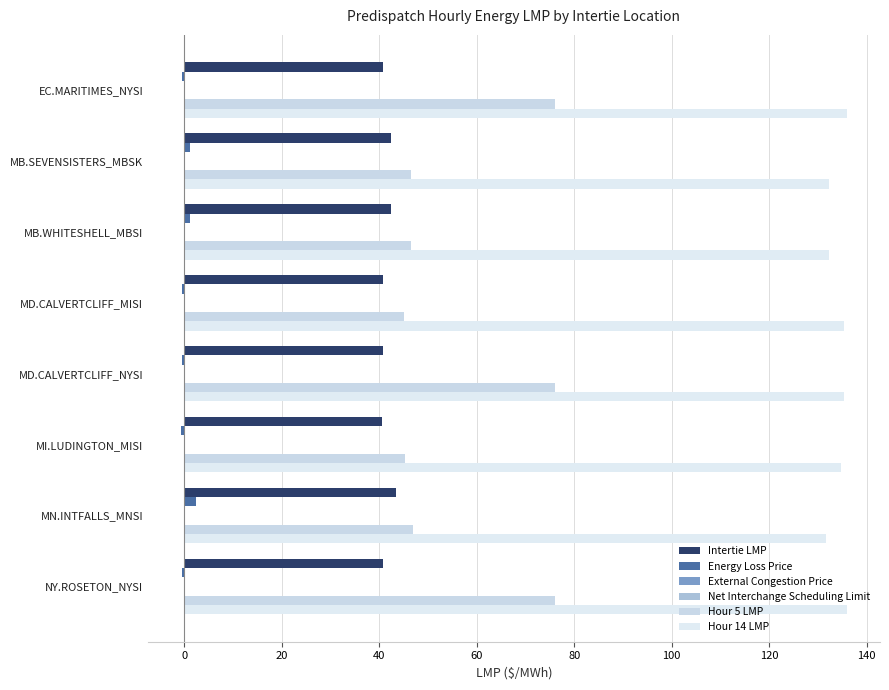

What are all the series names shown in the legend?

Intertie LMP, Energy Loss Price, External Congestion Price, Net Interchange Scheduling Limit, Hour 5 LMP, Hour 14 LMP